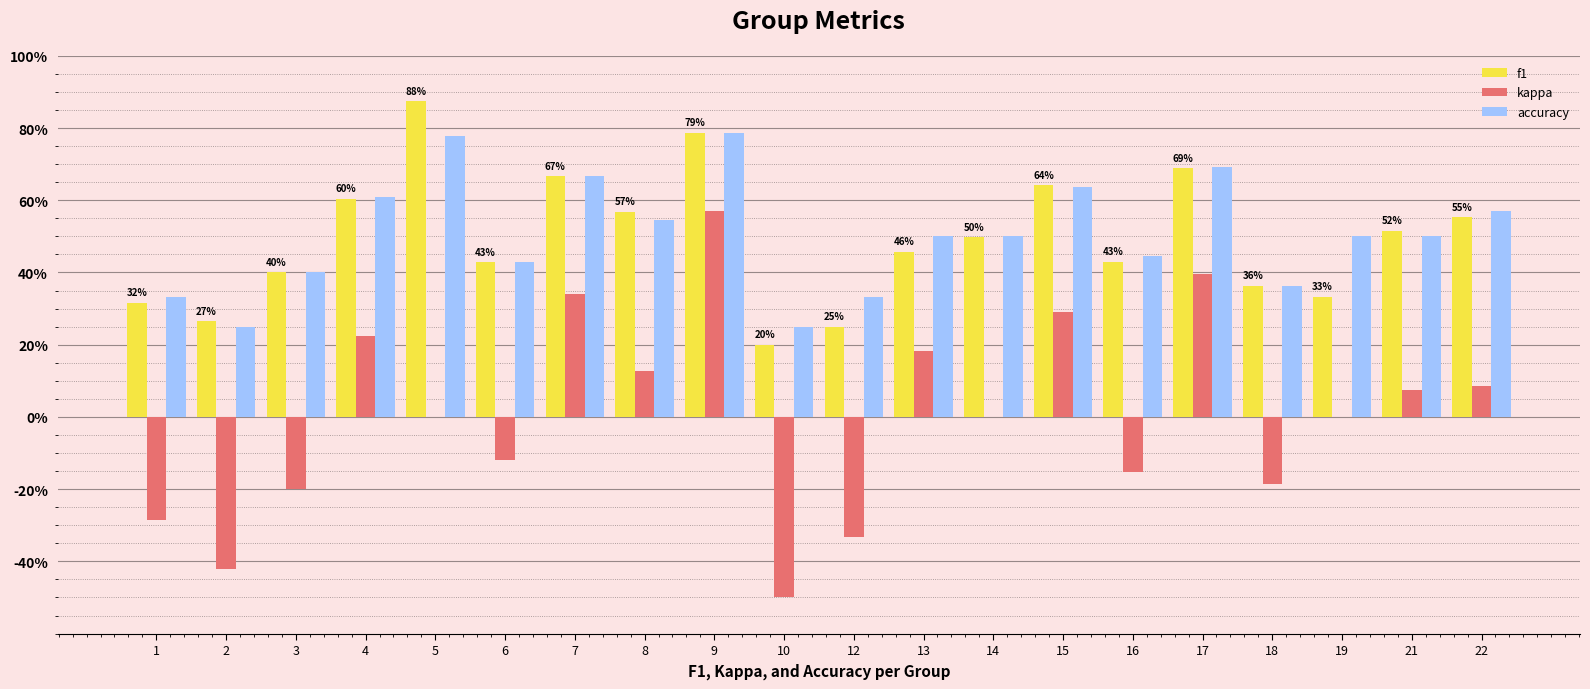

What is the average value of the accuracy series?

0.5